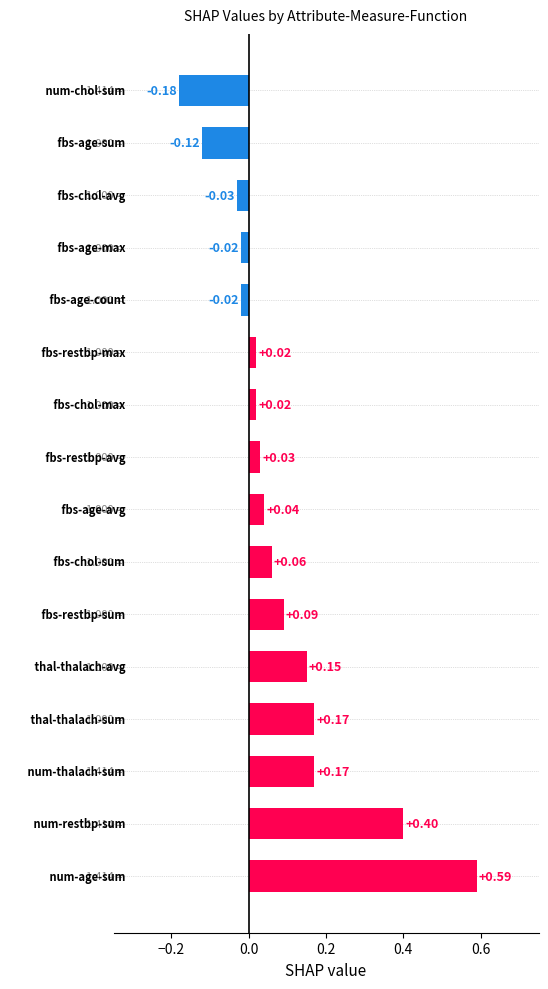

How many data points does each series have?

16